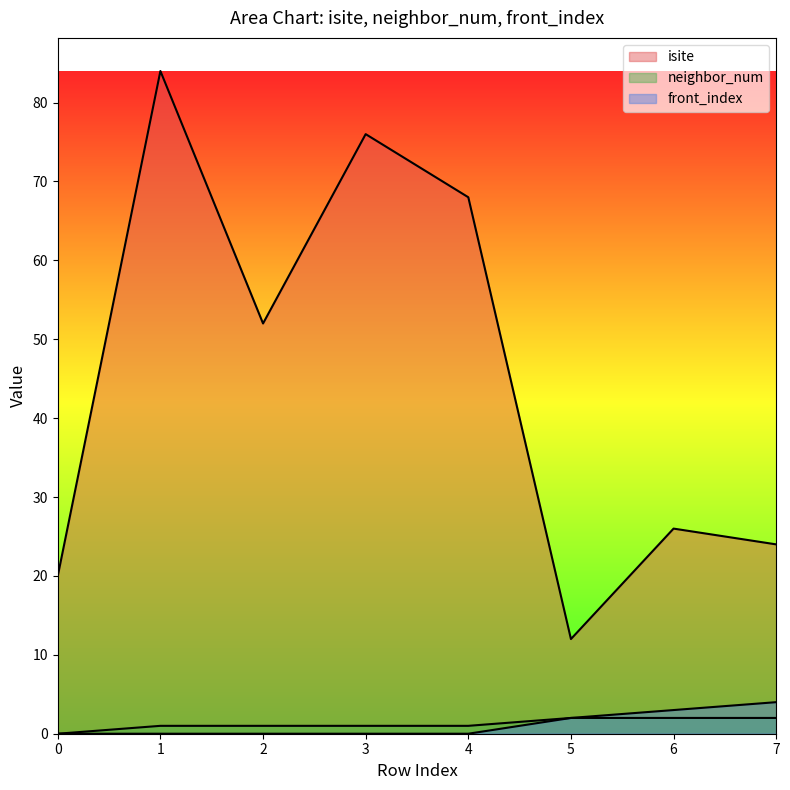

How many categories are shown in the chart?

8